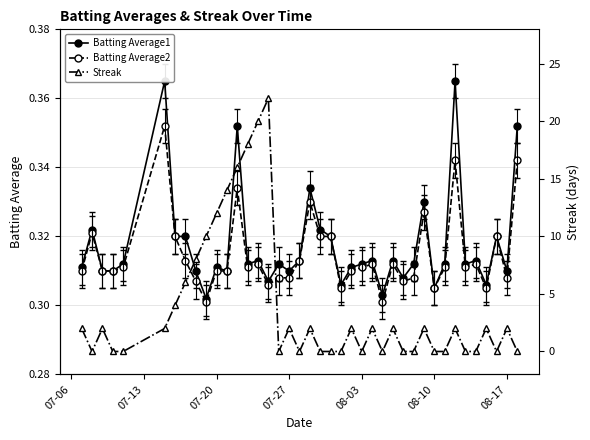

After their last crossing, which series has the higher values: Streak or Batting Average1?

Batting Average1